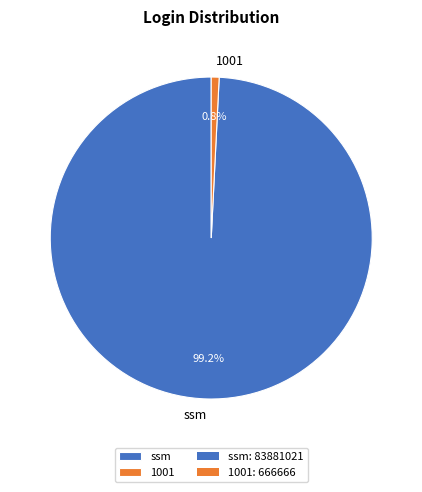

True or false: ssm accounts for 89% of the total.

False